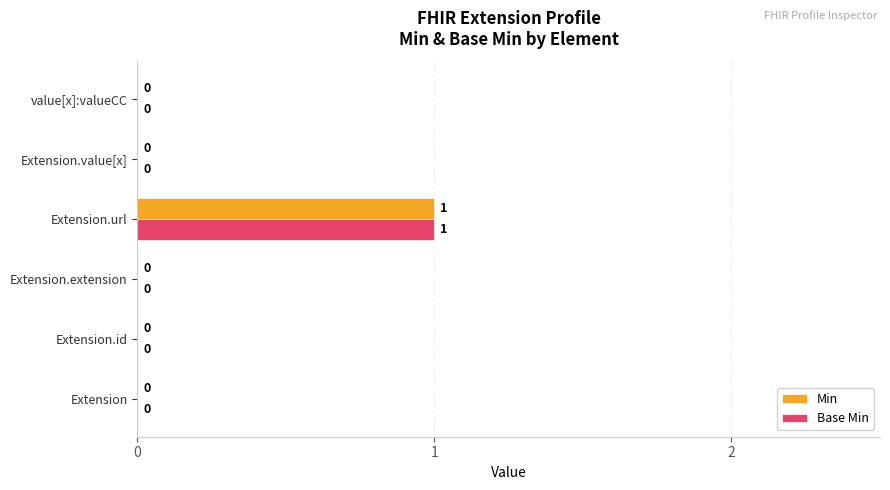

Is the value of Base Min at value[x]:valueCC greater than the value of Min at Extension.url?

No